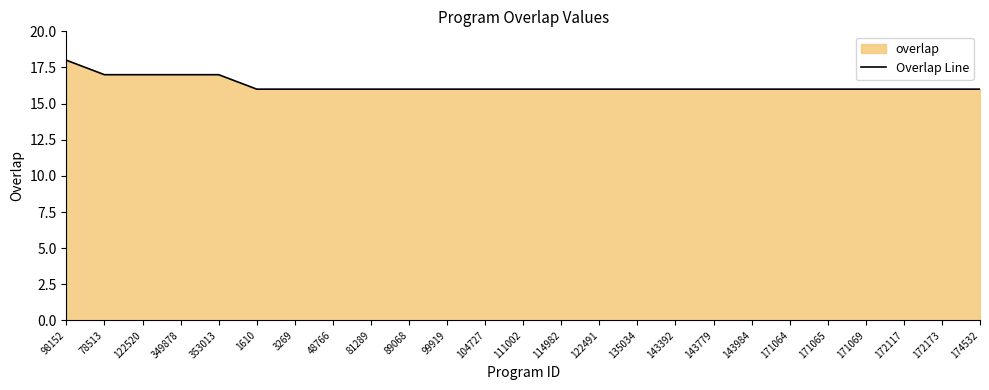

What is the sum of the values at 122491 and 89068?

32